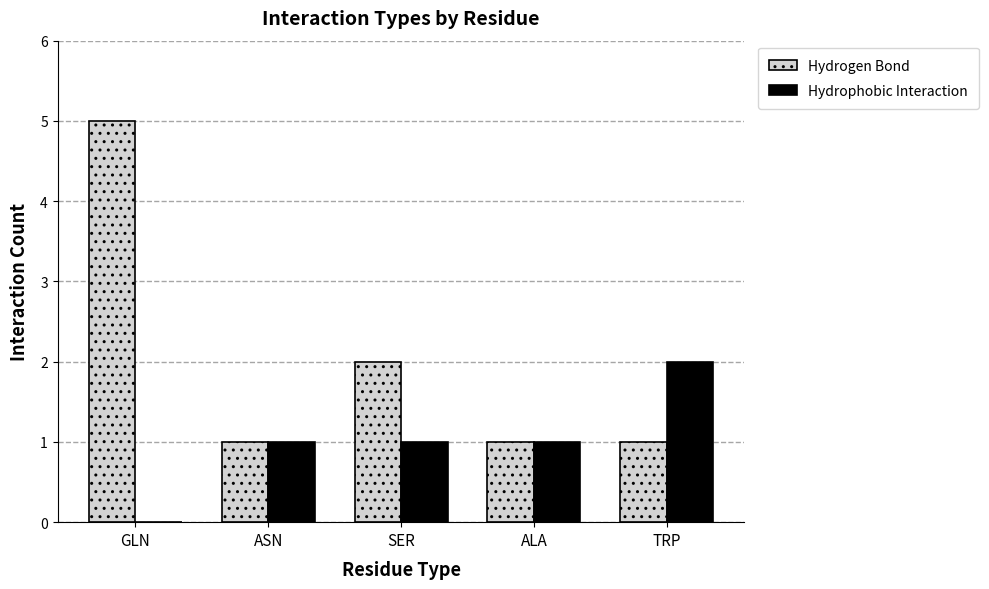

What is the sum of all Hydrogen Bond values?

10